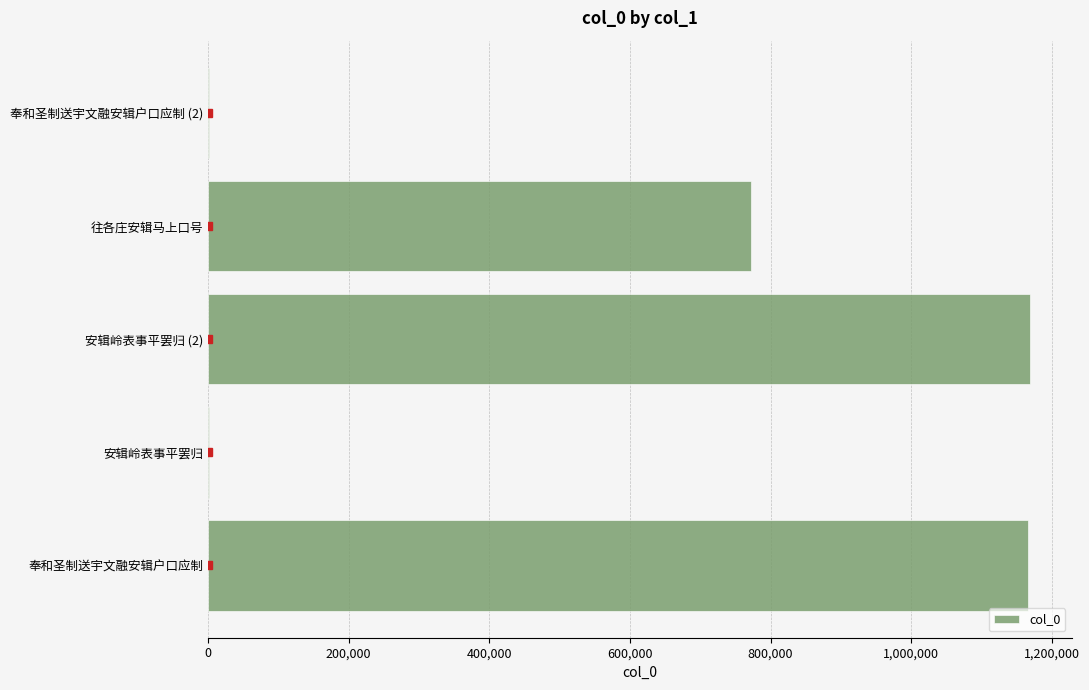

What is the sum of all values?

3111004